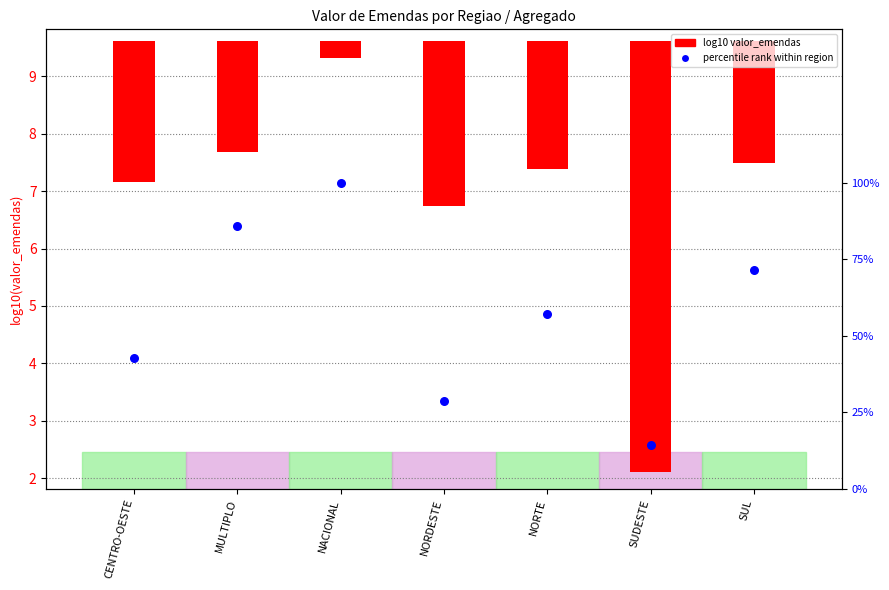

Which series has the largest total across all categories?

percentile rank within region